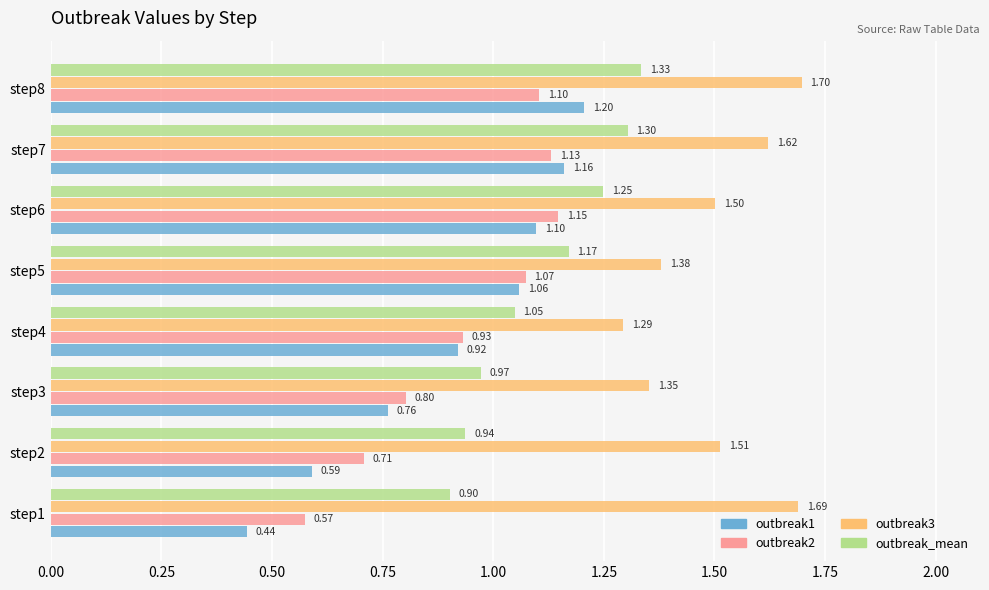

Which series has the widest spread of values?

outbreak1